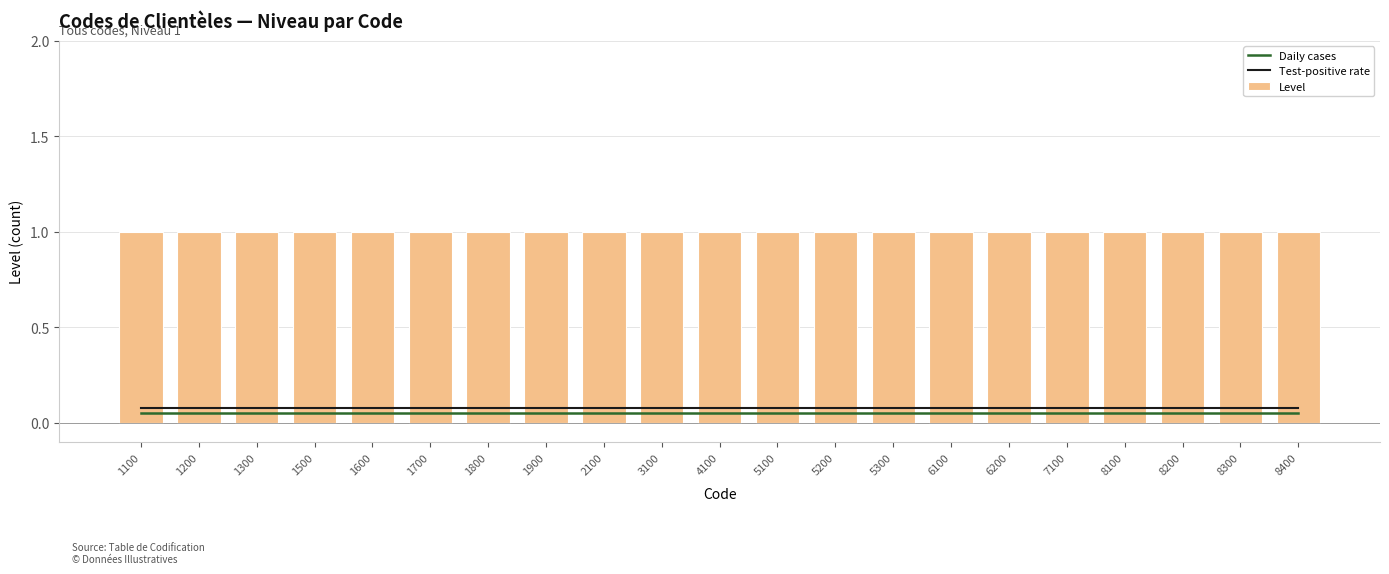

Reading left to right, transcribe all the data shown in this chart.

Daily cases: 0.1	0.1	0.1	0.1	0.1	0.1	0.1	0.1	0.1	0.1	0.1	0.1	0.1	0.1	0.1	0.1	0.1	0.1	0.1	0.1	0.1
Test-positive rate: 0.1	0.1	0.1	0.1	0.1	0.1	0.1	0.1	0.1	0.1	0.1	0.1	0.1	0.1	0.1	0.1	0.1	0.1	0.1	0.1	0.1
Level: 1.0	1.0	1.0	1.0	1.0	1.0	1.0	1.0	1.0	1.0	1.0	1.0	1.0	1.0	1.0	1.0	1.0	1.0	1.0	1.0	1.0